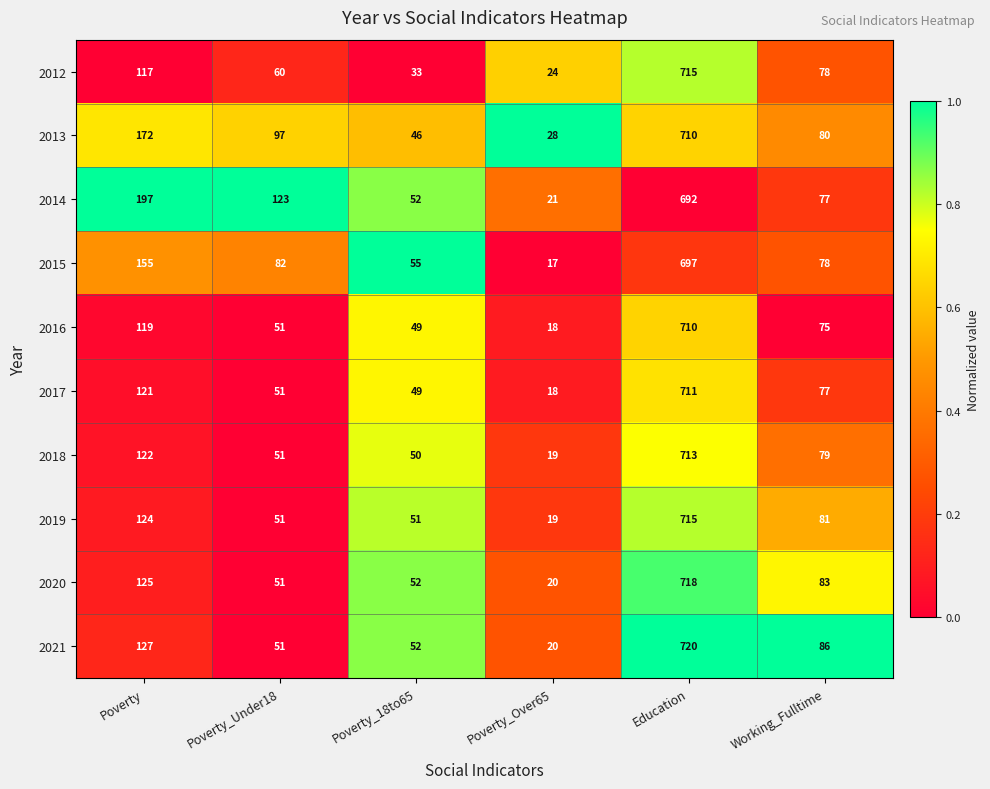

Which series has the widest spread of values?

2021